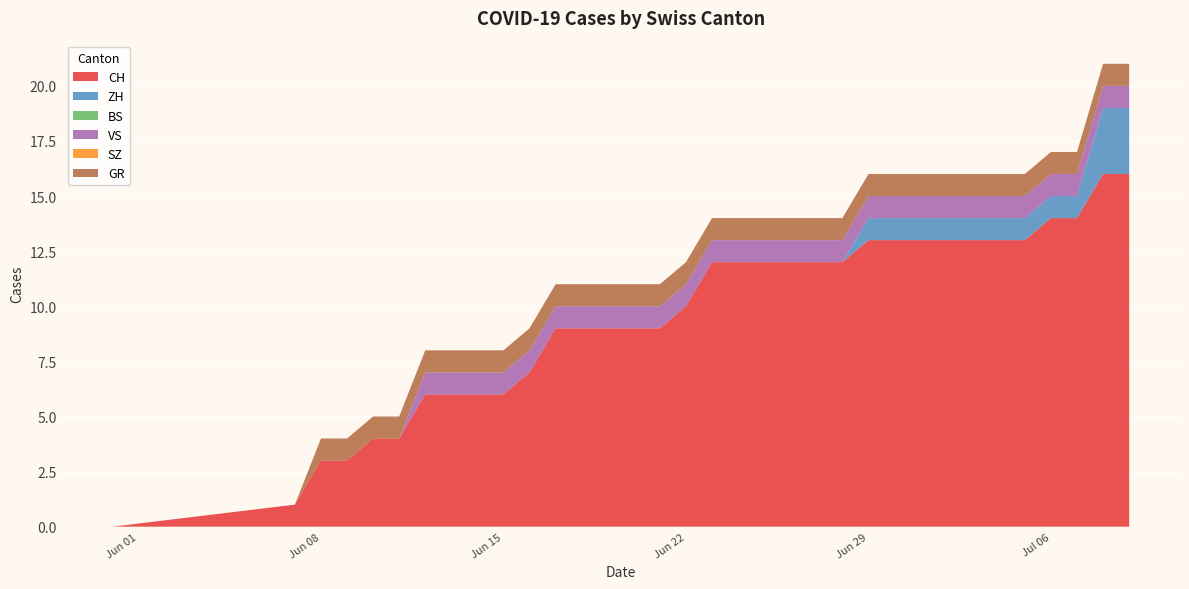

Reading left to right, list all the values displayed in this chart.

CH: 2020-05-31=0	2020-06-07=1	2020-06-08=3	2020-06-09=3	2020-06-10=4	2020-06-11=4	2020-06-12=6	2020-06-13=6	2020-06-14=6	2020-06-15=6	2020-06-16=7	2020-06-17=9	2020-06-18=9	2020-06-19=9	2020-06-20=9	2020-06-21=9	2020-06-22=10	2020-06-23=12	2020-06-24=12	2020-06-25=12	2020-06-26=12	2020-06-27=12	2020-06-28=12	2020-06-29=13	2020-06-30=13	2020-07-01=13	2020-07-02=13	2020-07-03=13	2020-07-04=13	2020-07-05=13	2020-07-06=14	2020-07-07=14	2020-07-08=16	2020-07-09=16
ZH: 2020-05-31=0	2020-06-07=0	2020-06-08=0	2020-06-09=0	2020-06-10=0	2020-06-11=0	2020-06-12=0	2020-06-13=0	2020-06-14=0	2020-06-15=0	2020-06-16=0	2020-06-17=0	2020-06-18=0	2020-06-19=0	2020-06-20=0	2020-06-21=0	2020-06-22=0	2020-06-23=0	2020-06-24=0	2020-06-25=0	2020-06-26=0	2020-06-27=0	2020-06-28=0	2020-06-29=1	2020-06-30=1	2020-07-01=1	2020-07-02=1	2020-07-03=1	2020-07-04=1	2020-07-05=1	2020-07-06=1	2020-07-07=1	2020-07-08=3	2020-07-09=3
BS: 2020-05-31=0	2020-06-07=0	2020-06-08=0	2020-06-09=0	2020-06-10=0	2020-06-11=0	2020-06-12=0	2020-06-13=0	2020-06-14=0	2020-06-15=0	2020-06-16=0	2020-06-17=0	2020-06-18=0	2020-06-19=0	2020-06-20=0	2020-06-21=0	2020-06-22=0	2020-06-23=0	2020-06-24=0	2020-06-25=0	2020-06-26=0	2020-06-27=0	2020-06-28=0	2020-06-29=0	2020-06-30=0	2020-07-01=0	2020-07-02=0	2020-07-03=0	2020-07-04=0	2020-07-05=0	2020-07-06=0	2020-07-07=0	2020-07-08=0	2020-07-09=0
VS: 2020-05-31=0	2020-06-07=0	2020-06-08=0	2020-06-09=0	2020-06-10=0	2020-06-11=0	2020-06-12=1	2020-06-13=1	2020-06-14=1	2020-06-15=1	2020-06-16=1	2020-06-17=1	2020-06-18=1	2020-06-19=1	2020-06-20=1	2020-06-21=1	2020-06-22=1	2020-06-23=1	2020-06-24=1	2020-06-25=1	2020-06-26=1	2020-06-27=1	2020-06-28=1	2020-06-29=1	2020-06-30=1	2020-07-01=1	2020-07-02=1	2020-07-03=1	2020-07-04=1	2020-07-05=1	2020-07-06=1	2020-07-07=1	2020-07-08=1	2020-07-09=1
SZ: 2020-05-31=0	2020-06-07=0	2020-06-08=0	2020-06-09=0	2020-06-10=0	2020-06-11=0	2020-06-12=0	2020-06-13=0	2020-06-14=0	2020-06-15=0	2020-06-16=0	2020-06-17=0	2020-06-18=0	2020-06-19=0	2020-06-20=0	2020-06-21=0	2020-06-22=0	2020-06-23=0	2020-06-24=0	2020-06-25=0	2020-06-26=0	2020-06-27=0	2020-06-28=0	2020-06-29=0	2020-06-30=0	2020-07-01=0	2020-07-02=0	2020-07-03=0	2020-07-04=0	2020-07-05=0	2020-07-06=0	2020-07-07=0	2020-07-08=0	2020-07-09=0
GR: 2020-05-31=0	2020-06-07=0	2020-06-08=1	2020-06-09=1	2020-06-10=1	2020-06-11=1	2020-06-12=1	2020-06-13=1	2020-06-14=1	2020-06-15=1	2020-06-16=1	2020-06-17=1	2020-06-18=1	2020-06-19=1	2020-06-20=1	2020-06-21=1	2020-06-22=1	2020-06-23=1	2020-06-24=1	2020-06-25=1	2020-06-26=1	2020-06-27=1	2020-06-28=1	2020-06-29=1	2020-06-30=1	2020-07-01=1	2020-07-02=1	2020-07-03=1	2020-07-04=1	2020-07-05=1	2020-07-06=1	2020-07-07=1	2020-07-08=1	2020-07-09=1